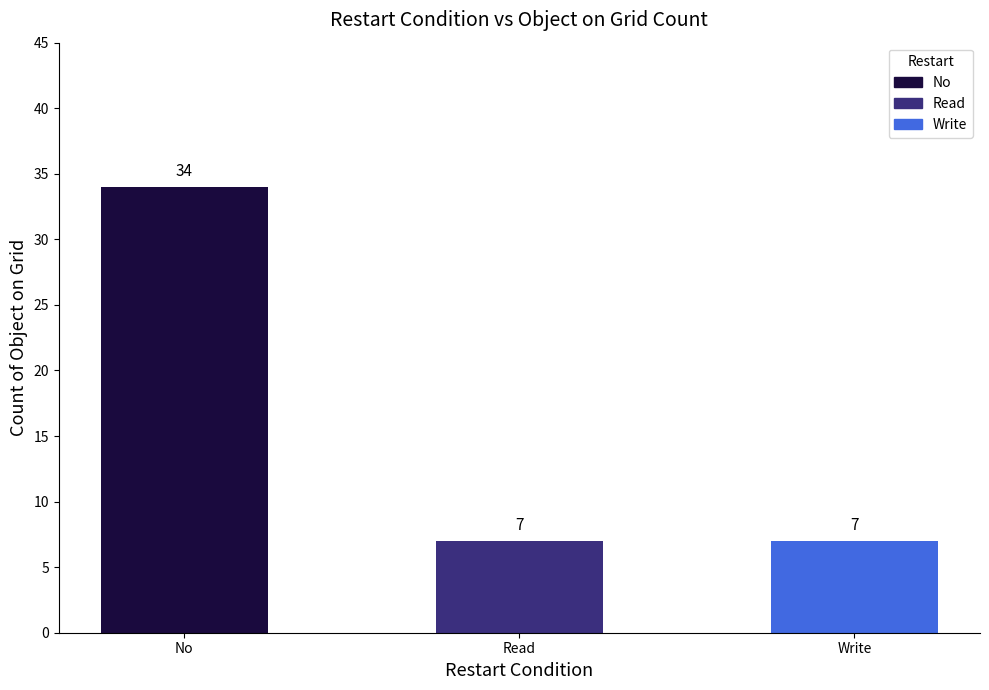

The chart shows a value of 10 at Write. True or false?

False